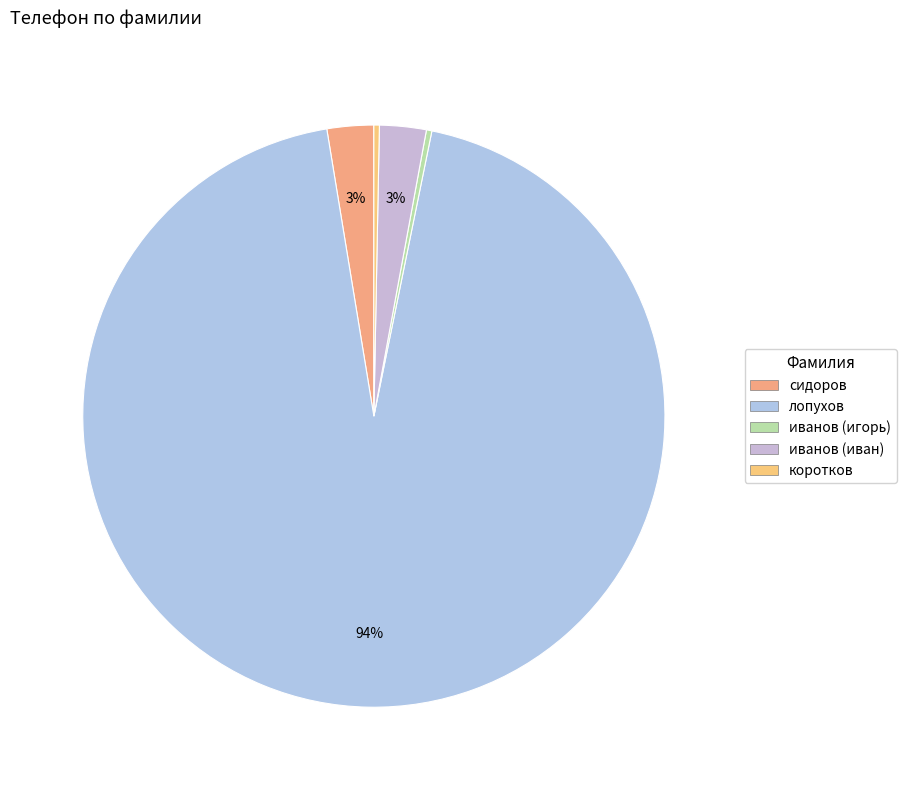

To the nearest percent, what is the combined percentage of иванов (иван) and иванов (игорь)?

3%